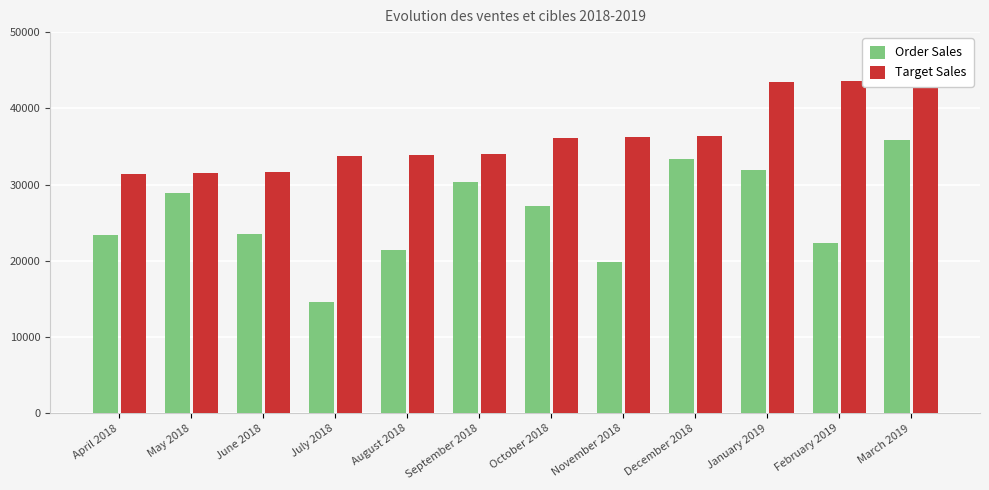

At which label does Order Sales reach its minimum?

July 2018